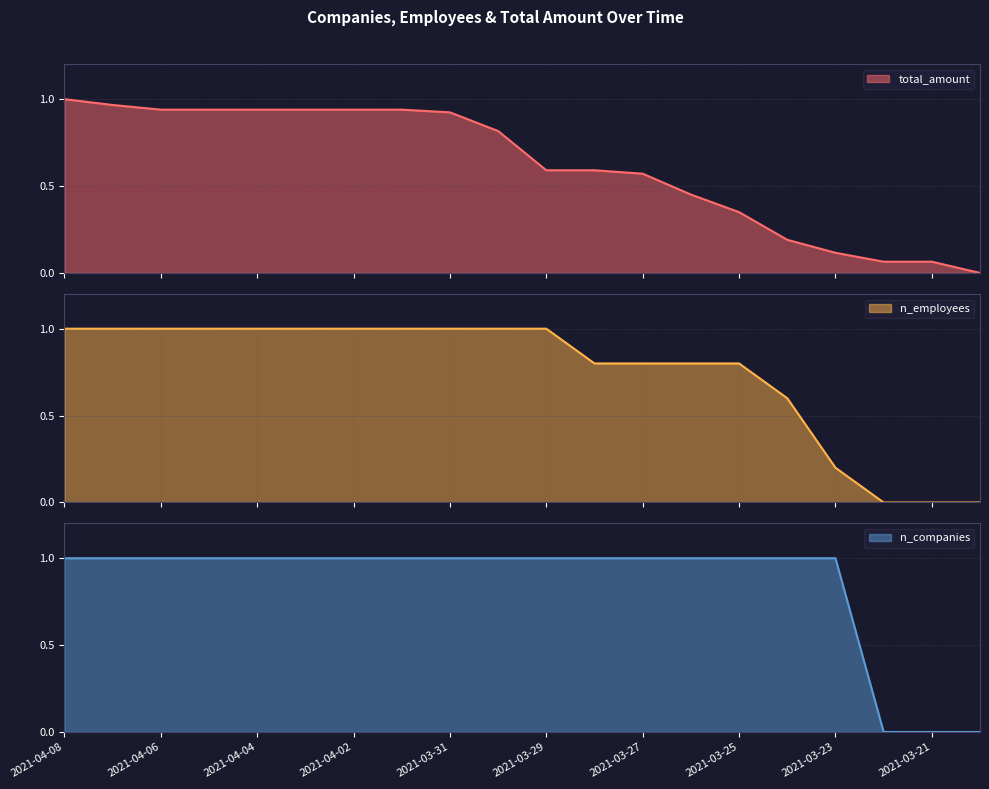

Rank the categories by n_employees value from lowest to highest.

2021-03-22, 2021-03-21, 2021-03-20, 2021-03-23, 2021-03-24, 2021-03-28, 2021-03-27, 2021-03-26, 2021-03-25, 2021-04-08, 2021-04-07, 2021-04-06, 2021-04-05, 2021-04-04, 2021-04-03, 2021-04-02, 2021-04-01, 2021-03-31, 2021-03-30, 2021-03-29